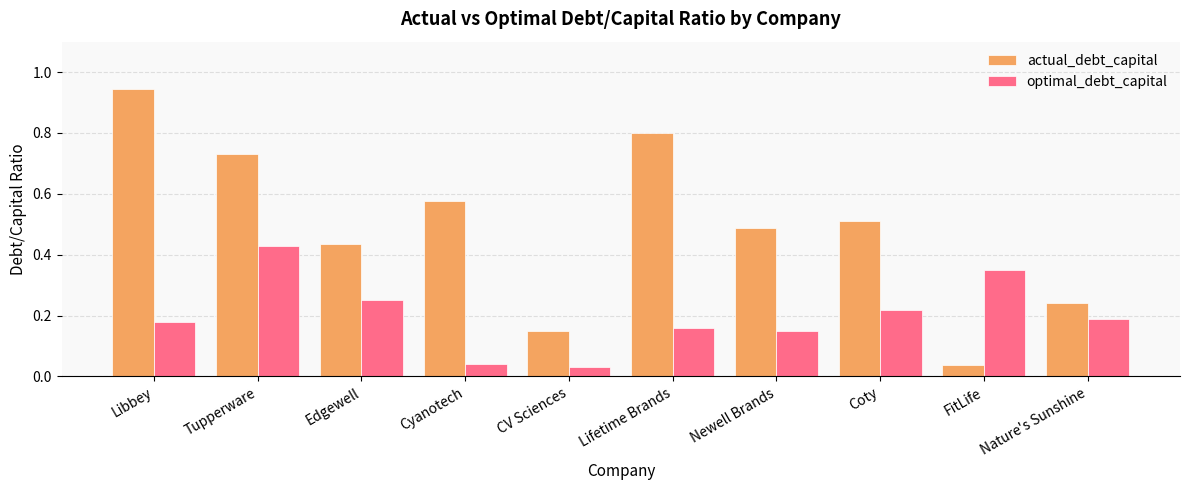

Rank the series at Edgewell from lowest to highest value.

optimal_debt_capital, actual_debt_capital